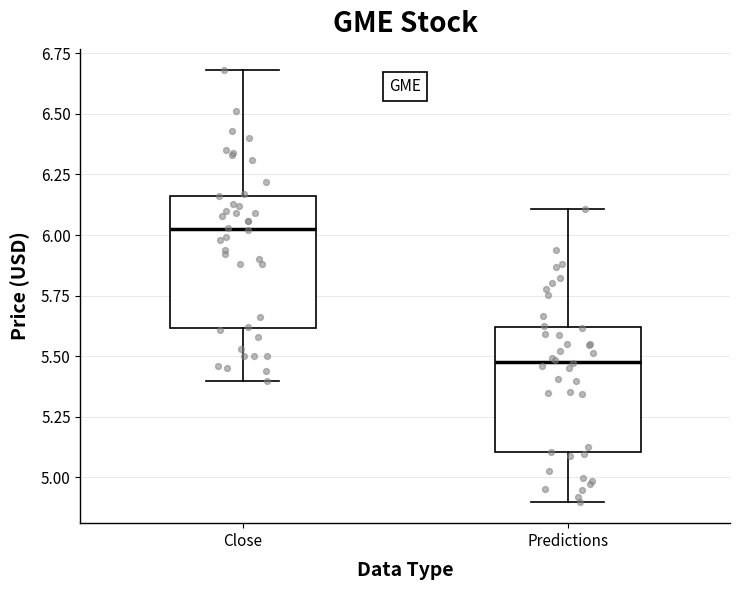

Reading left to right, read every box against the y-axis: the position of its median line, the range the box covers, and the ends of its whiskers. The values are not printed on the chart, so give them approximately, as read against the axis.

Close: median 6.05, box 5.60 to 6.15, whiskers 5.40 to 6.70
Predictions: median 5.50, box 5.10 to 5.60, whiskers 4.90 to 6.10